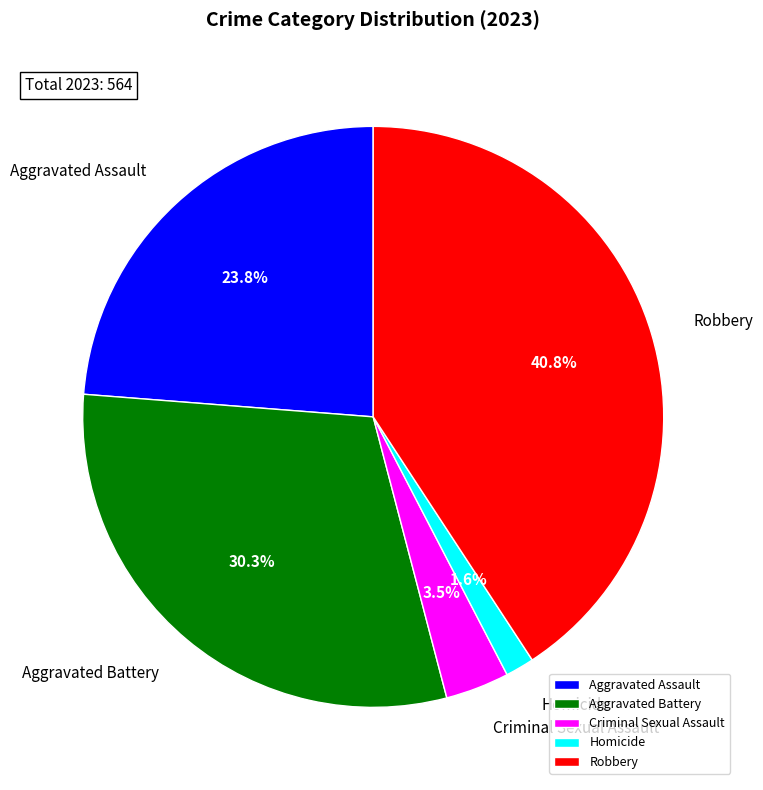

To the nearest percent, what is the combined percentage of Aggravated Battery and Robbery?

71%